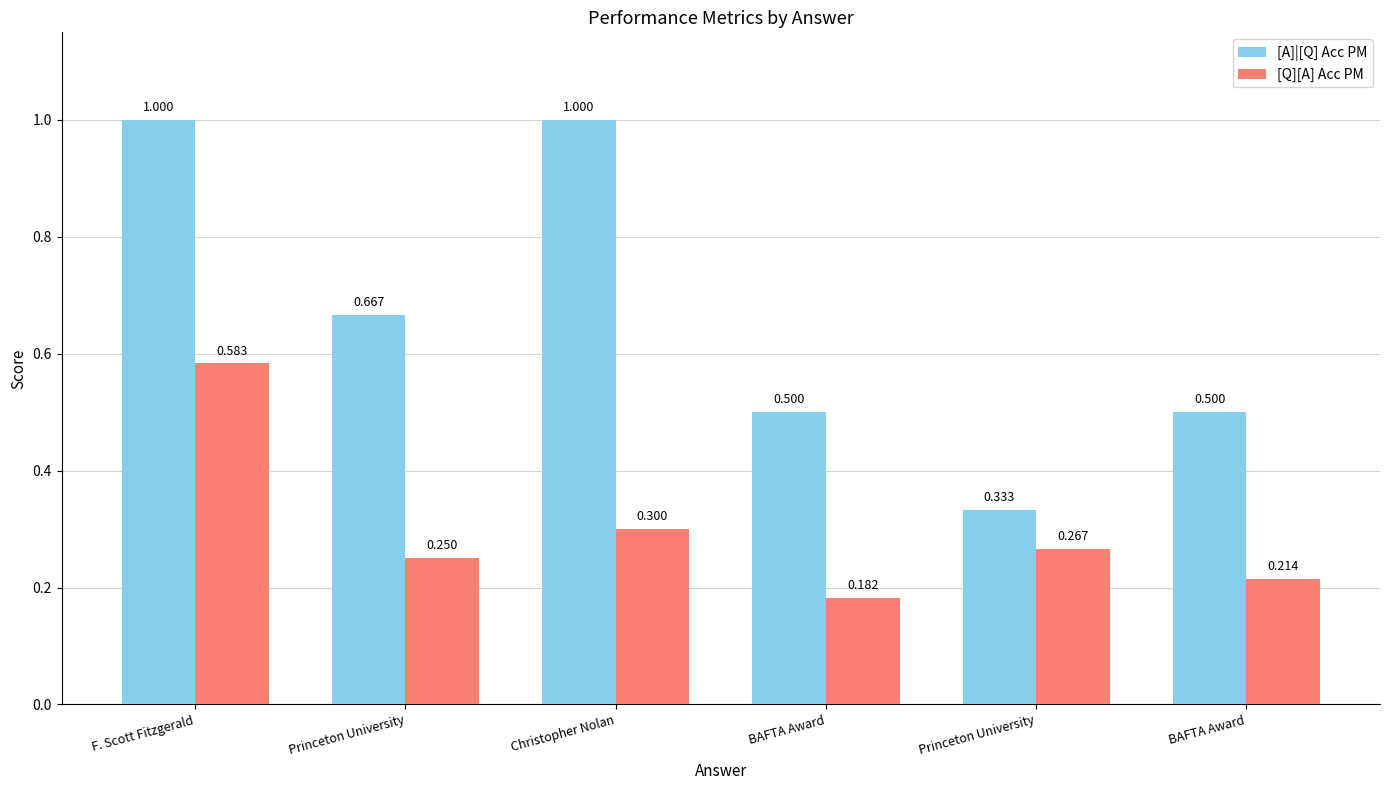

Reading left to right, what are all the values shown in this chart?

[A]|[Q] Acc PM: F. Scott Fitzgerald=1.0	Princeton University=0.7	Christopher Nolan=1.0	BAFTA Award=0.5	Princeton University=0.3	BAFTA Award=0.5
[Q][A] Acc PM: F. Scott Fitzgerald=0.6	Princeton University=0.2	Christopher Nolan=0.3	BAFTA Award=0.2	Princeton University=0.3	BAFTA Award=0.2